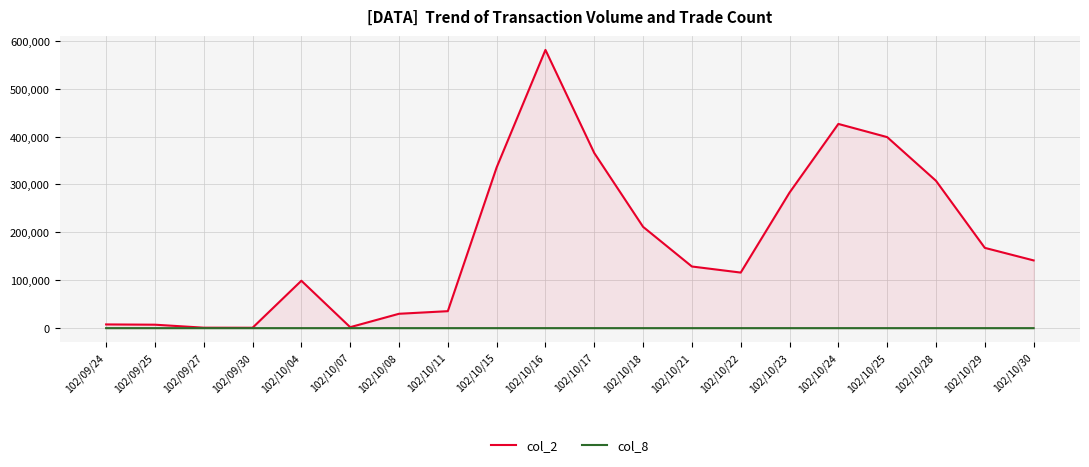

What are all the series names shown in the legend?

col_2, col_8